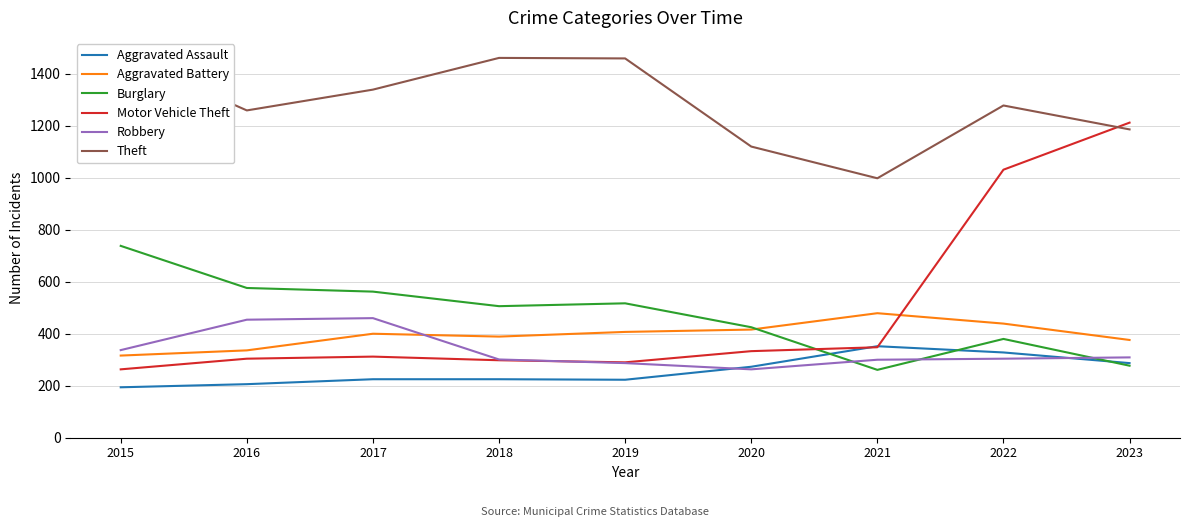

What is the difference between the maximum and minimum values in the Motor Vehicle Theft series?

949